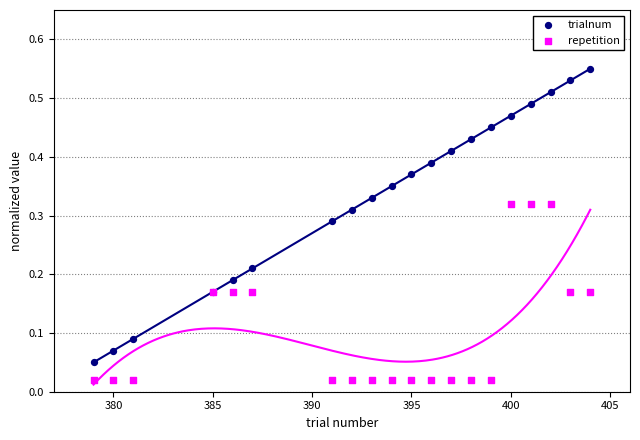

Which series contains the lowest Y value?

repetition